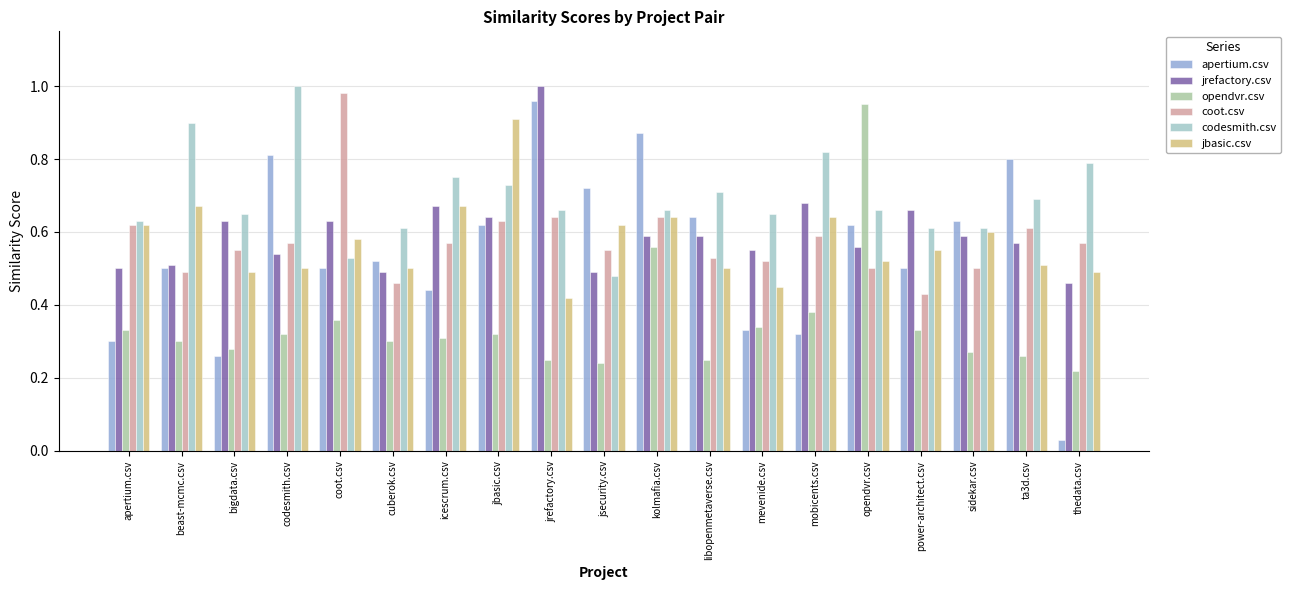

What position from the right is coot.csv?

15